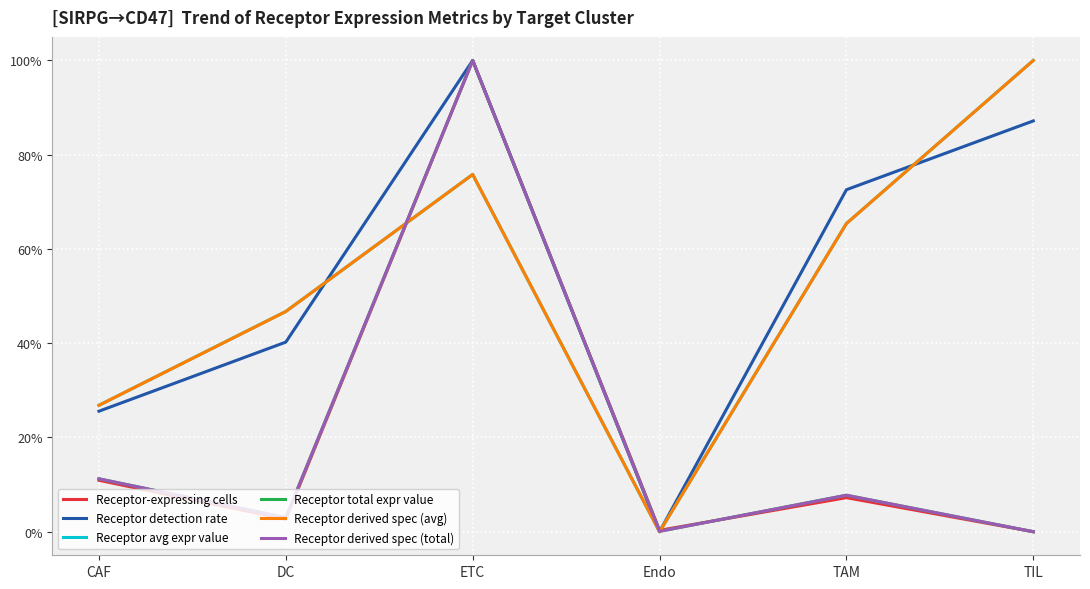

What is the label of the 5th point from the left?

TAM